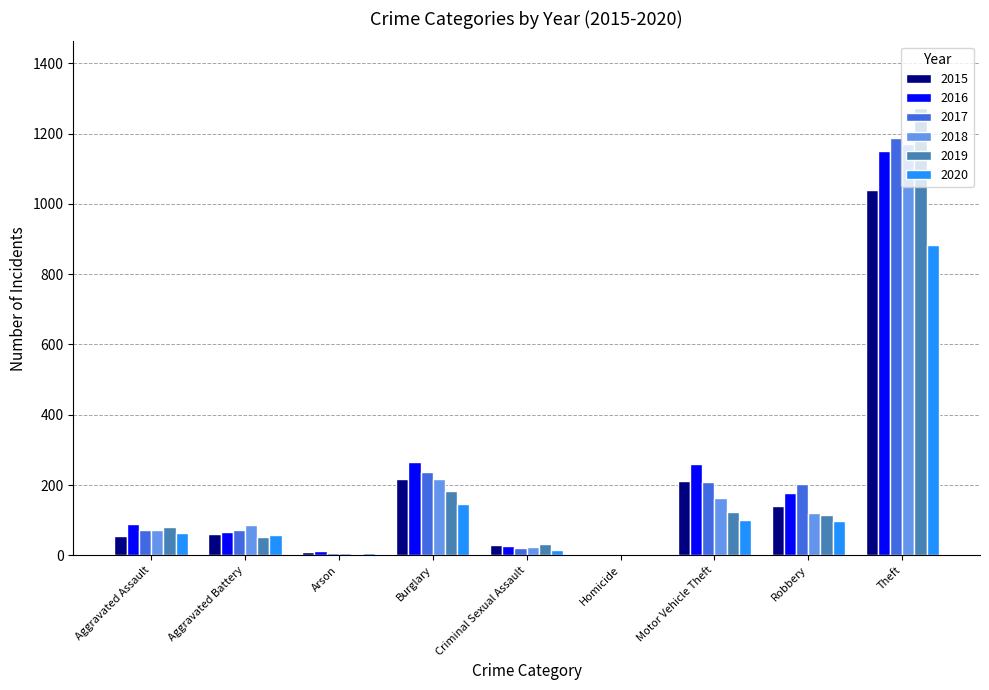

What is the maximum value for 2018?

1170